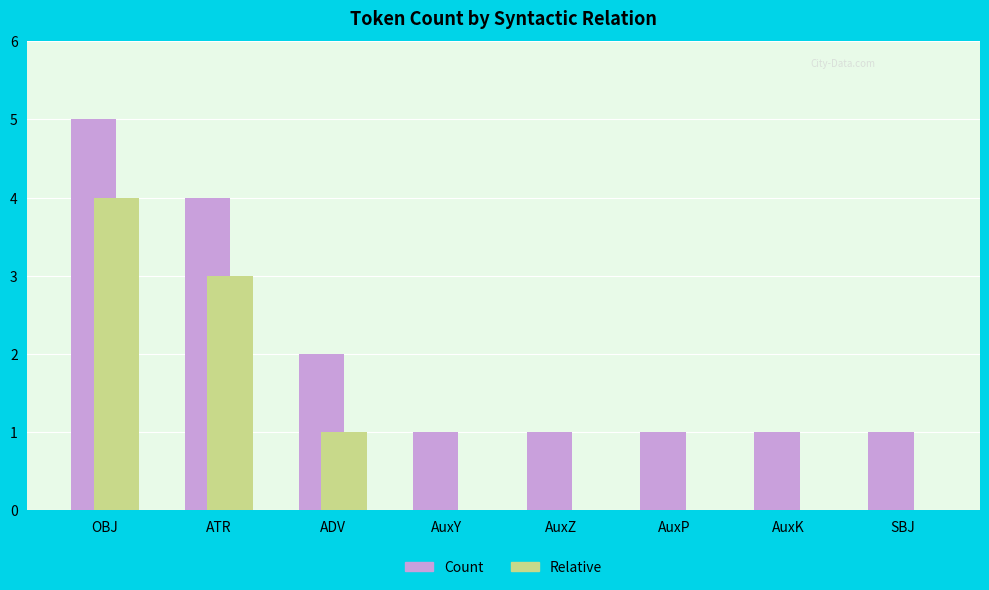

True or false: Count has a value of 1 at AuxZ.

True